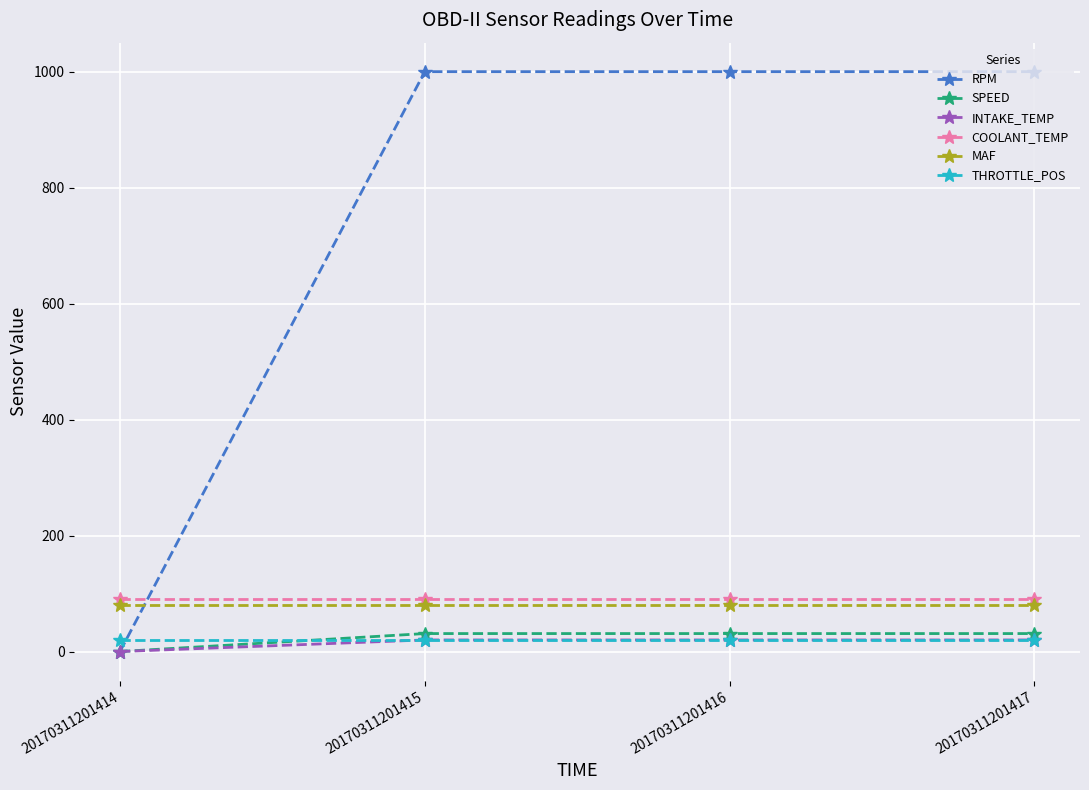

Reading left to right, list all the values displayed in this chart.

RPM: 0	1000	1000	1000
SPEED: 0	31	31	31
INTAKE_TEMP: 0	20	20	20
COOLANT_TEMP: 90	90	90	90
MAF: 80	80	80	80
THROTTLE_POS: 20	20	20	20